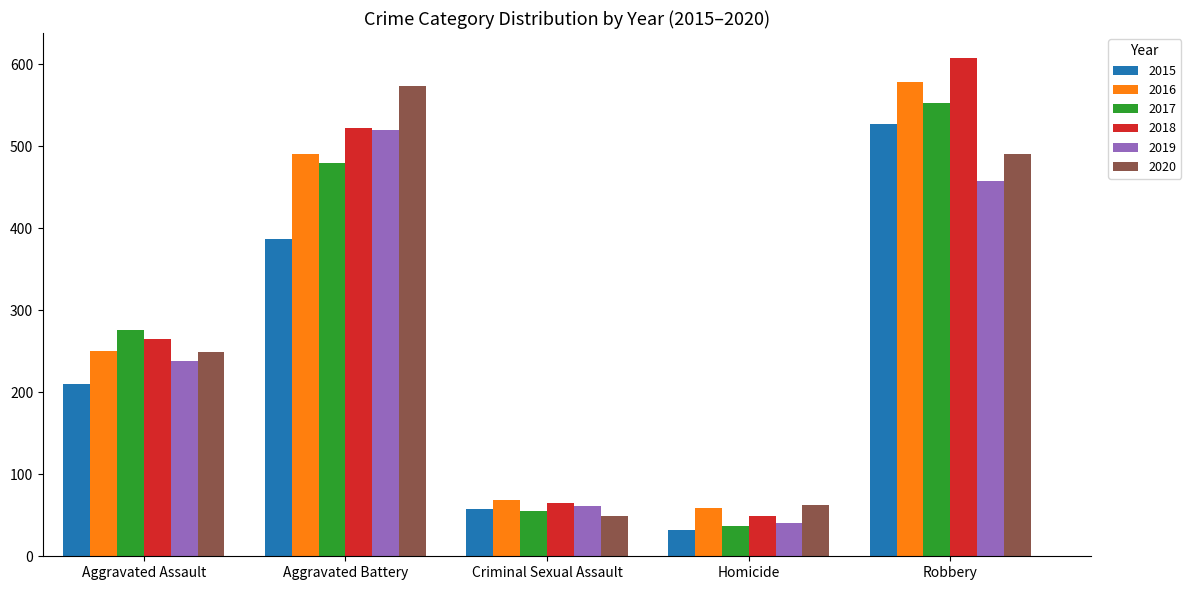

What are all the series names shown in the legend?

2015, 2016, 2017, 2018, 2019, 2020